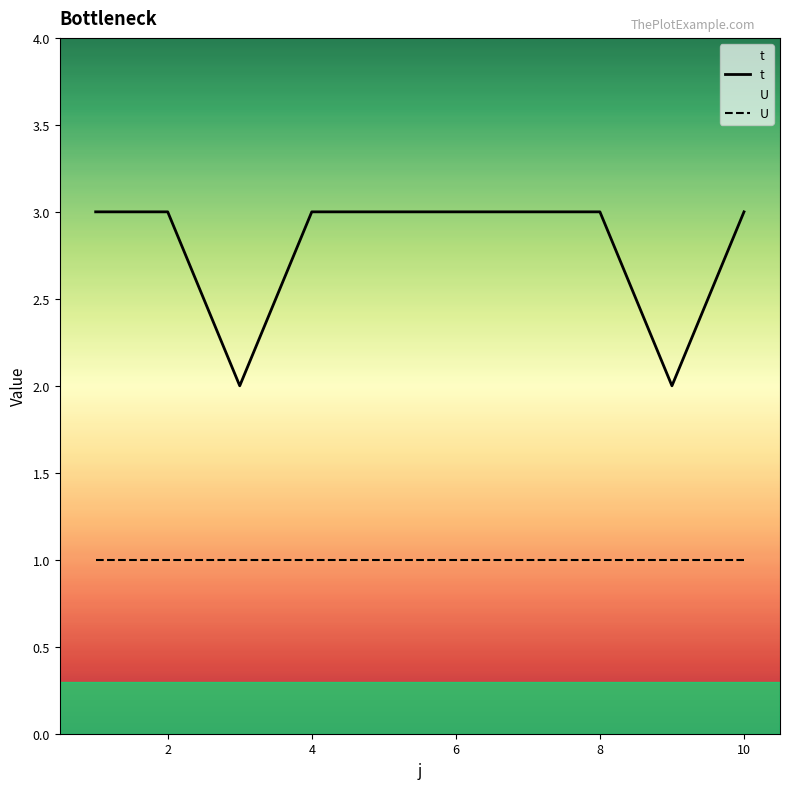

What is the average value of the t series?

3